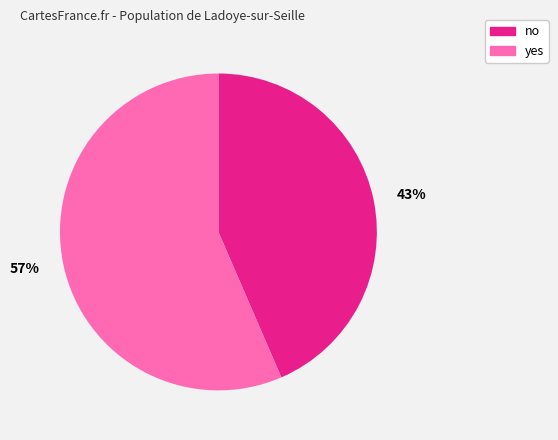

Which slice represents more than half of the pie?

57%